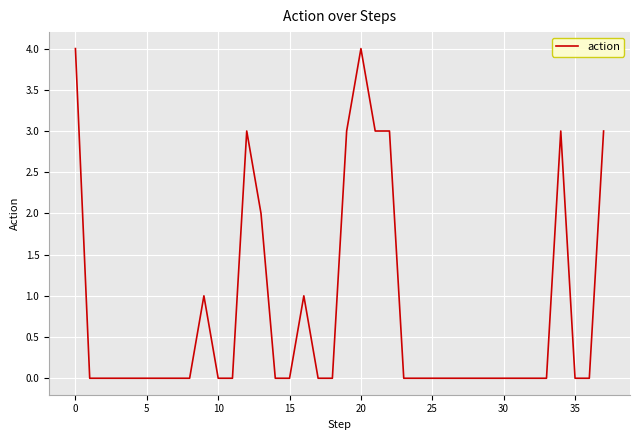

Does the chart display data point markers on the line(s)?

No